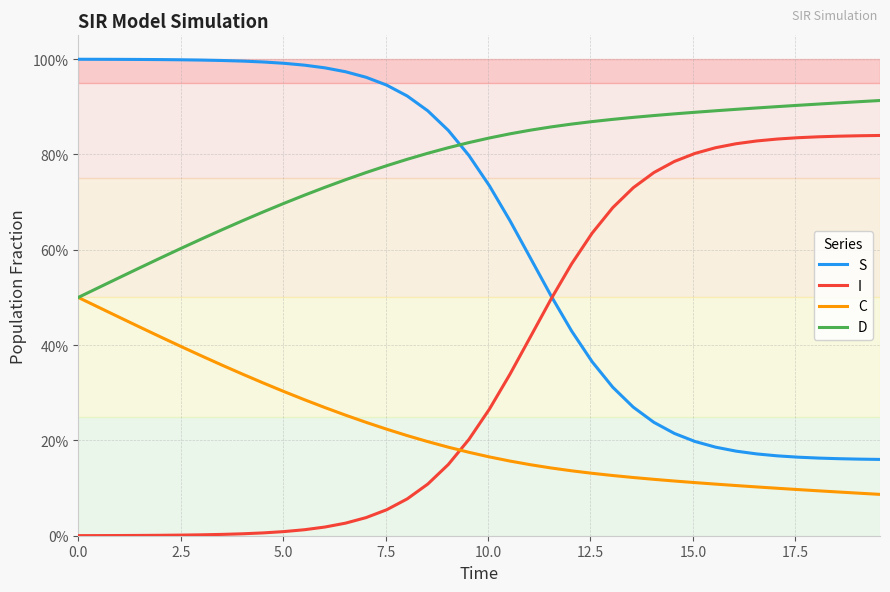

True or false: D and C intersect in this chart.

False